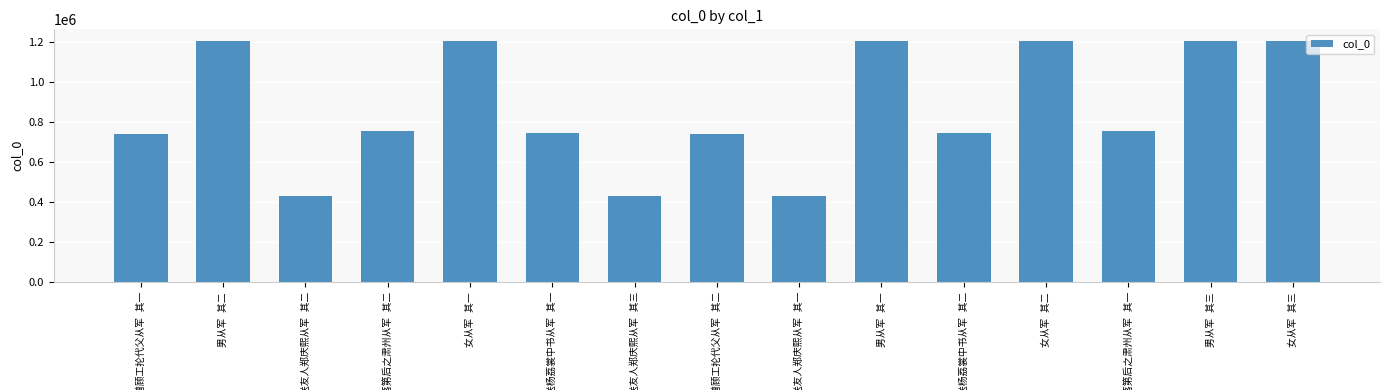

What is the average value?

864082